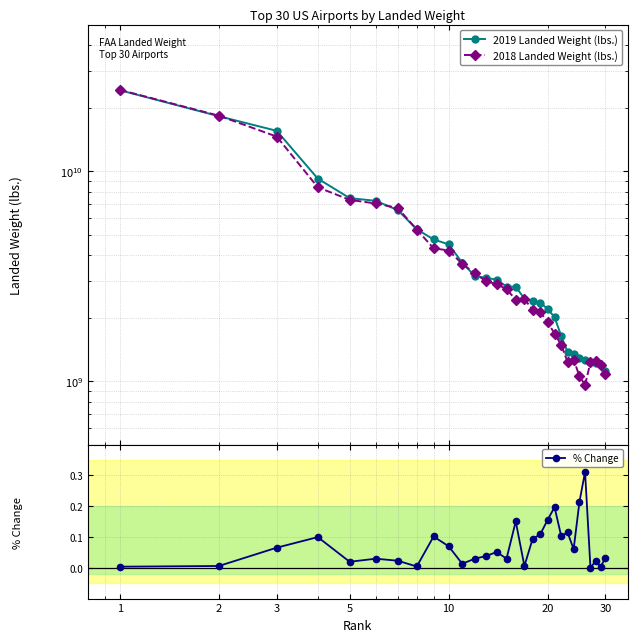

What are all the series names shown in the legend?

2019 Landed Weight (lbs.), 2018 Landed Weight (lbs.), % Change